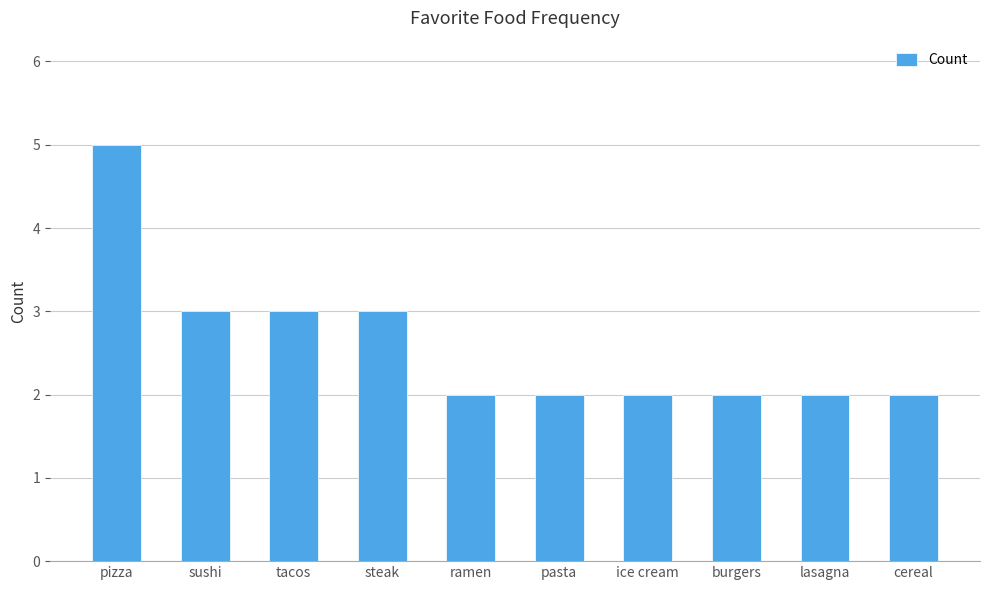

How many bars are there in total?

10